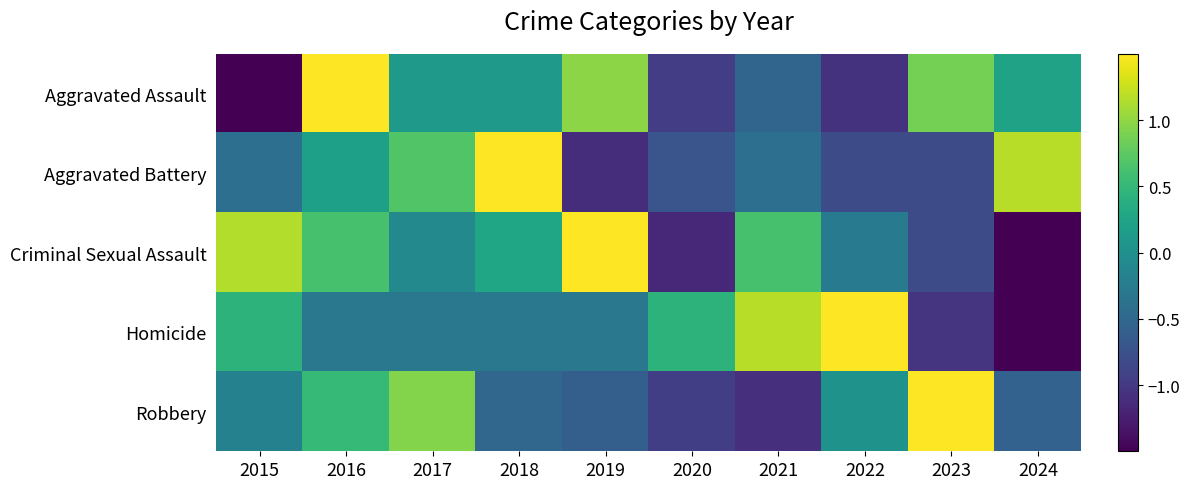

At which category is the sum across all series the highest?

2016